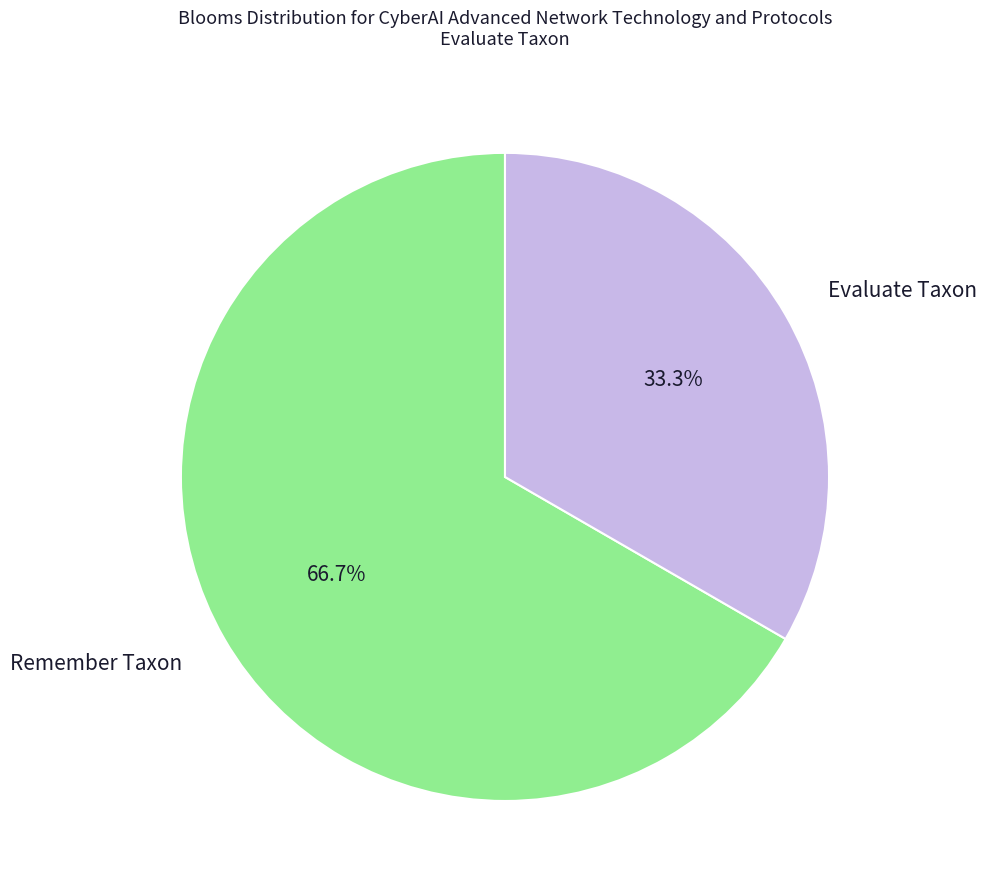

Which category has the biggest portion of the pie?

Remember Taxon